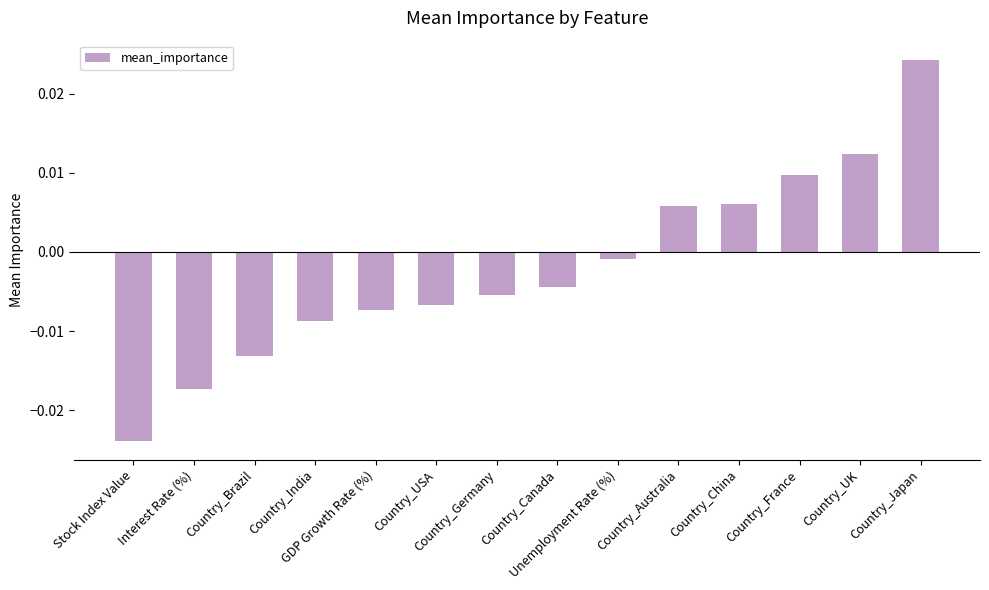

How many negative values are there?

9